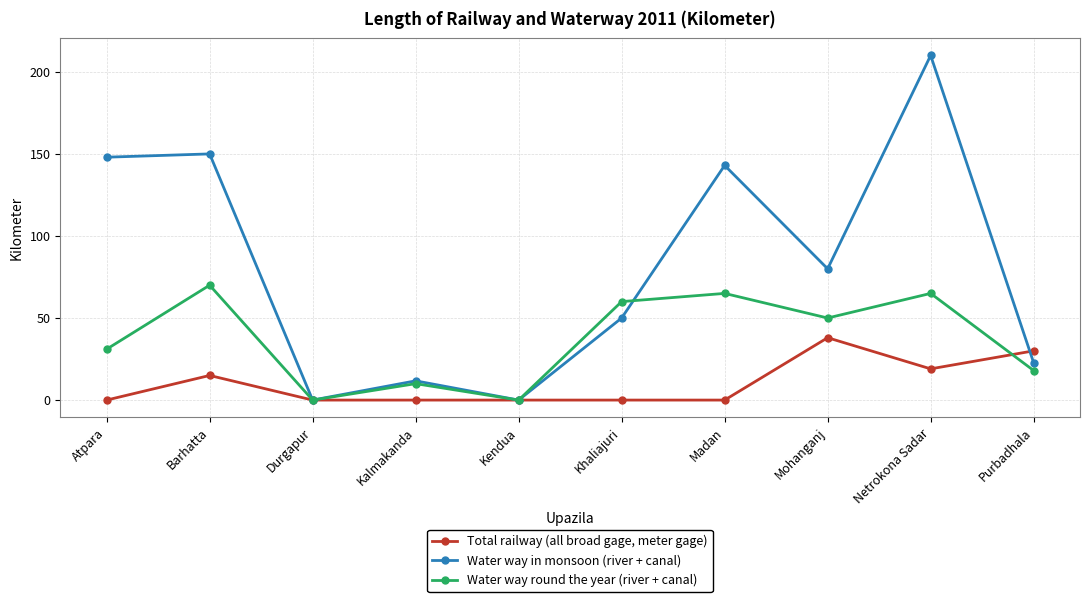

At which category is the sum across all series the highest?

Netrokona Sadar